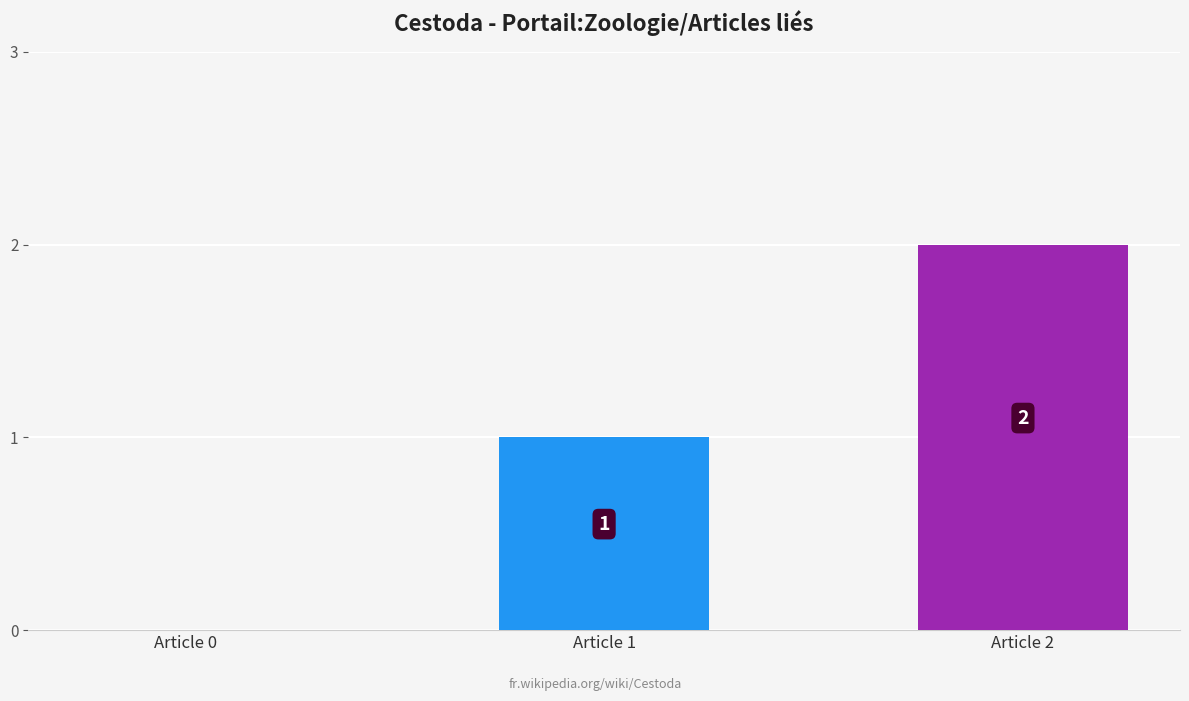

Does the chart contain stacked bars?

No